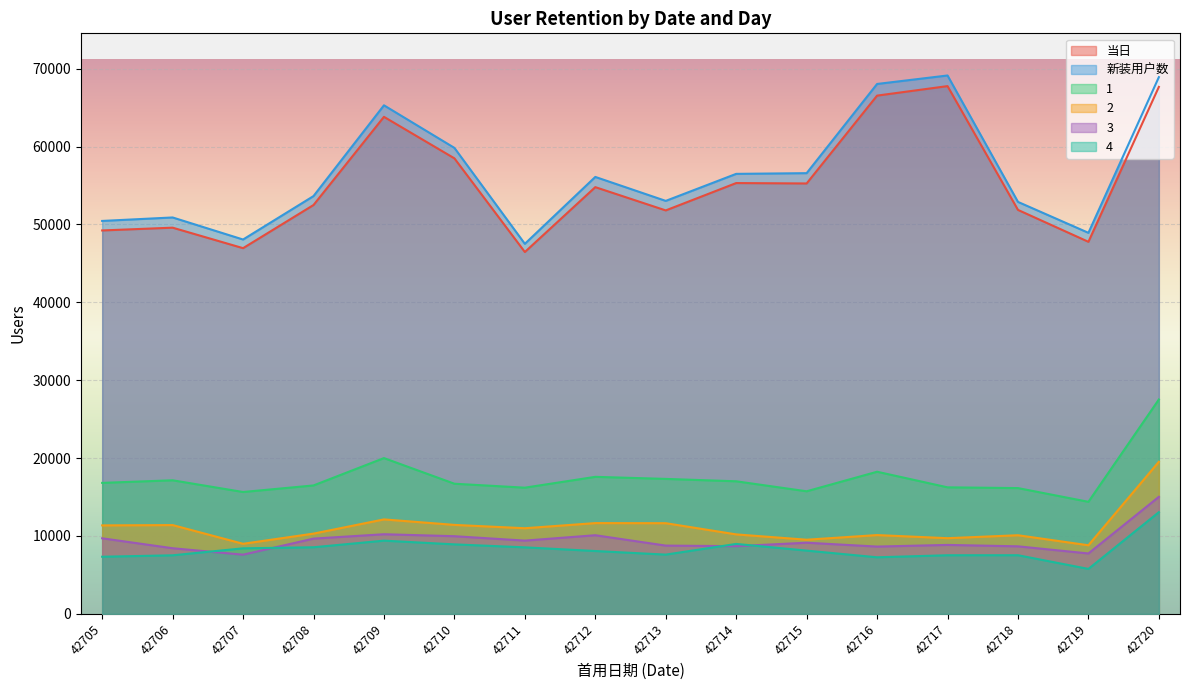

How many data points in 新装用户数 are less than 56107?

8